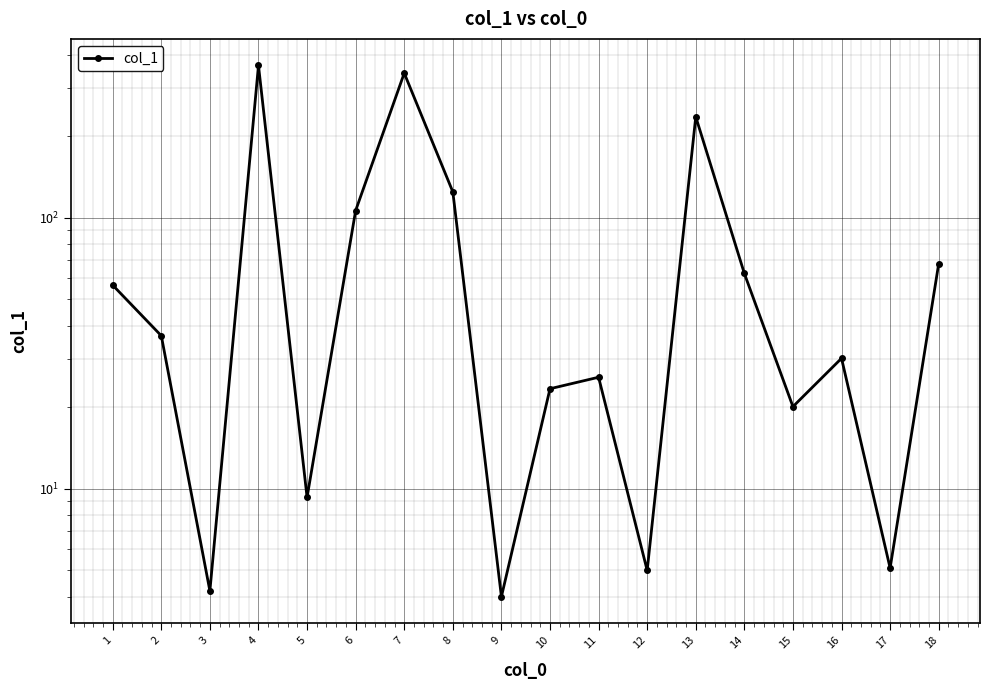

What is the minimum value shown in the chart?

4.0